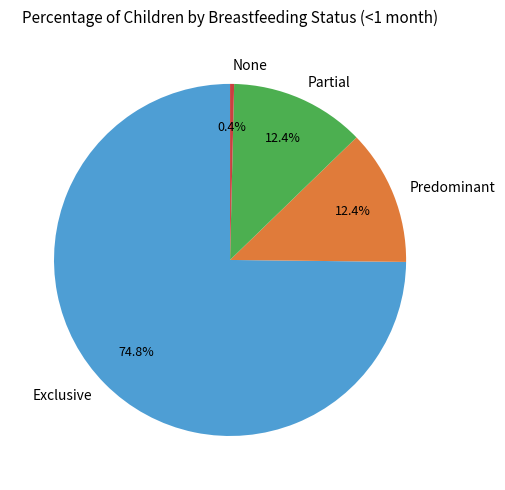

Is there a majority slice in this chart?

Yes